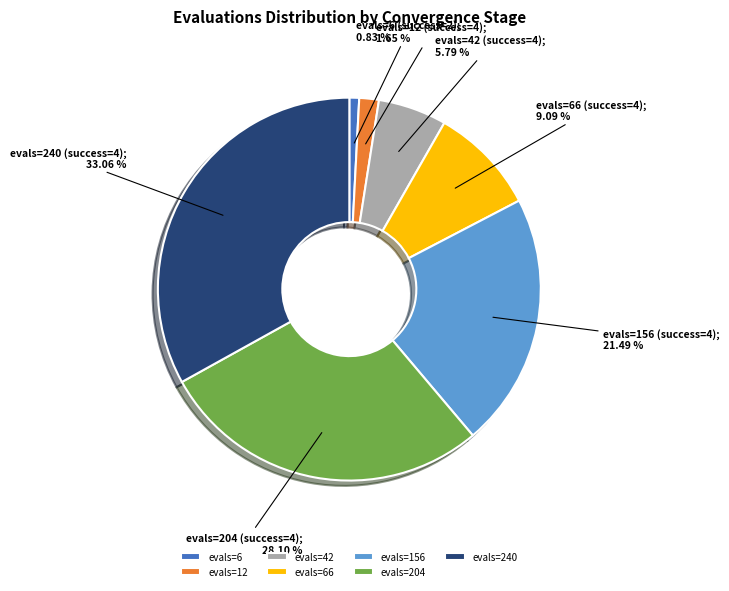

Approximately how many times larger is the value at evals=42 compared to evals=66?

0.6